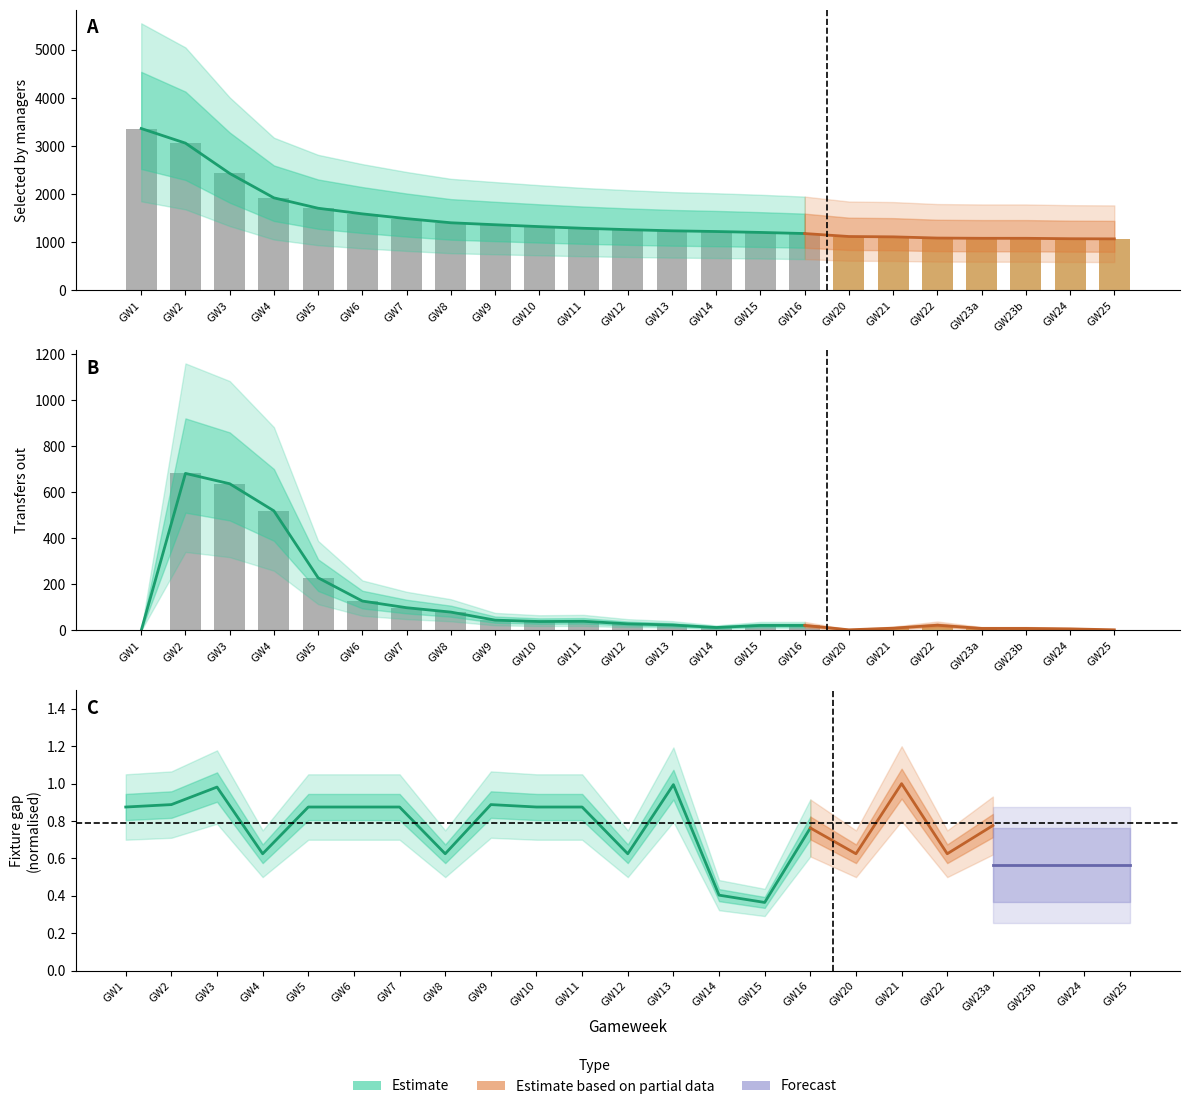

What is the difference between the maximum and minimum values in the transfers_out series?

683.0